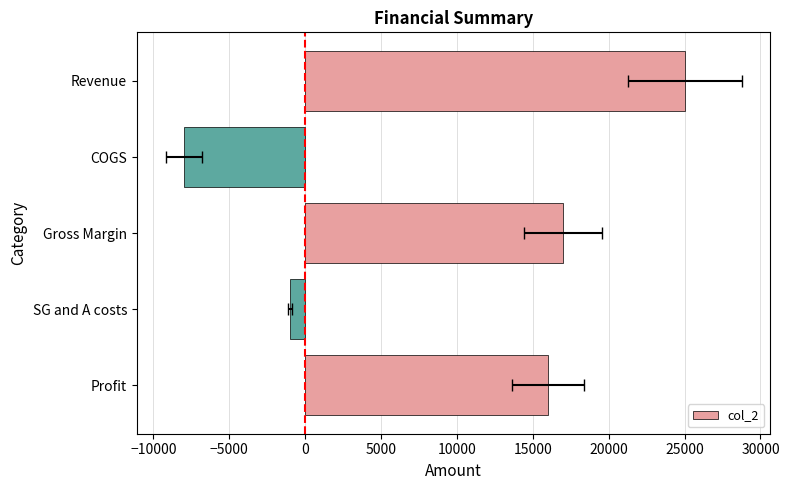

Reading left to right, transcribe all the data shown in this chart.

25000	-8000	17000	-1000	16000